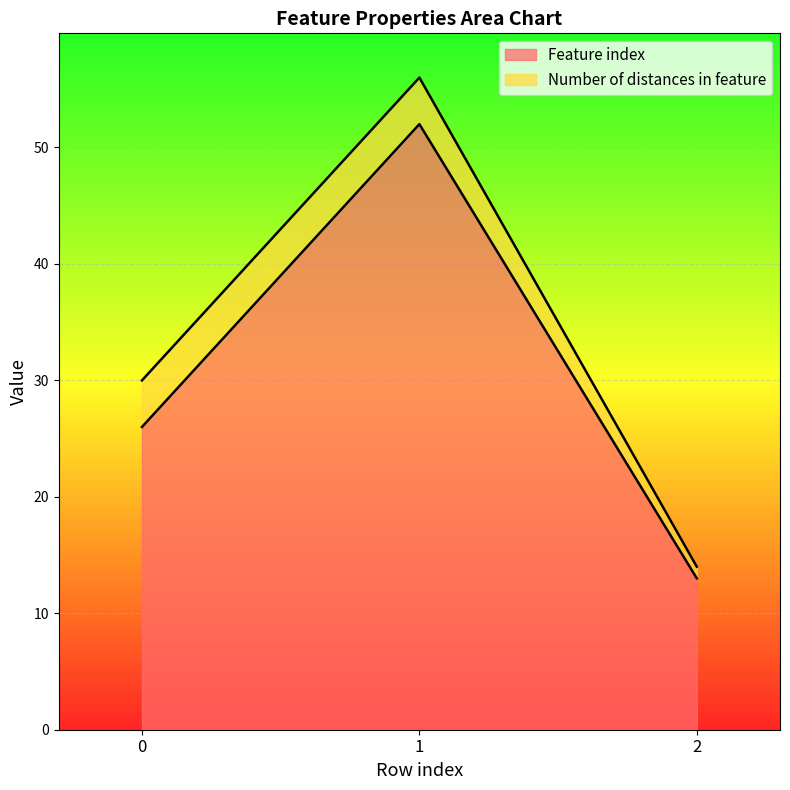

List the labels in order of value, smallest first.

2, 0, 1